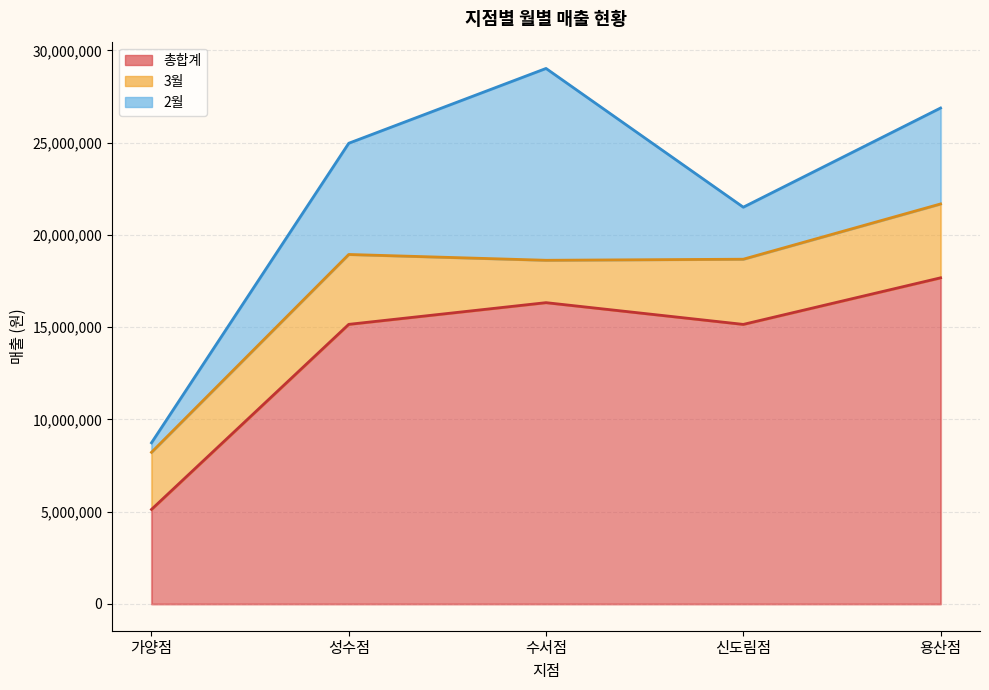

The value of 총합계 at 용산점 is 27586662. True or false?

False